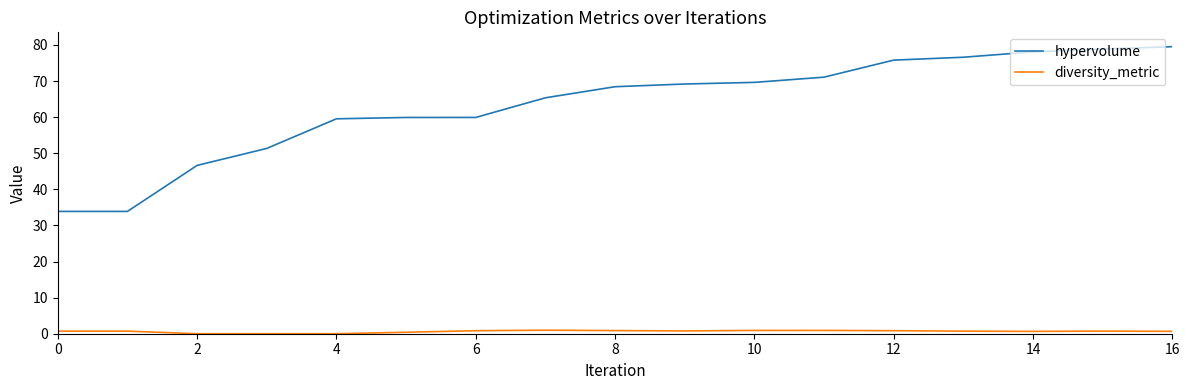

List the series in order of their peak value, highest first.

hypervolume, diversity_metric